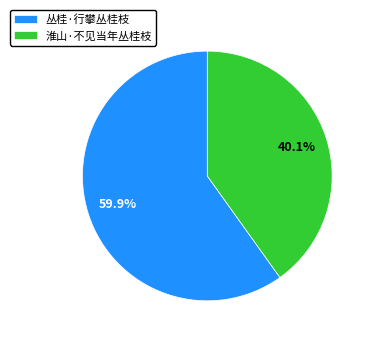

Rank the categories by value from highest to lowest.

丛桂·行攀丛桂枝, 淮山·不见当年丛桂枝